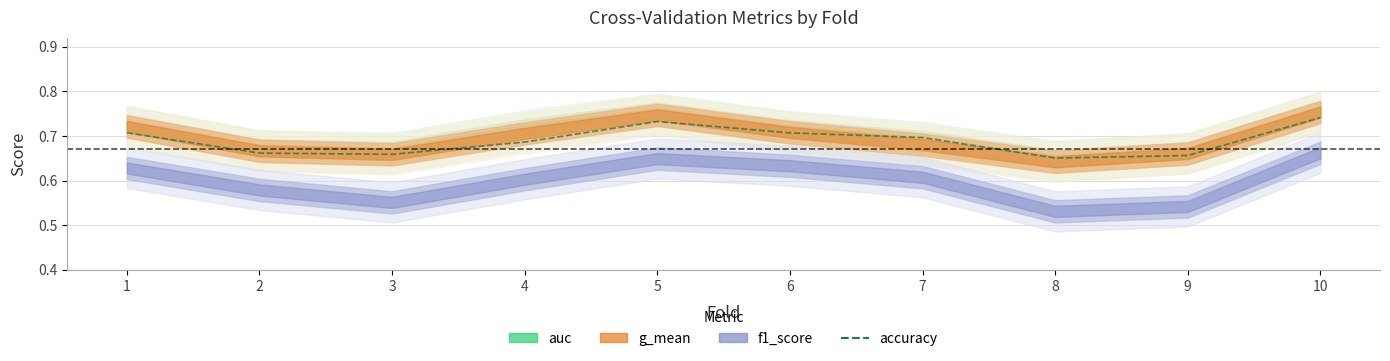

Rank the categories by value from highest to lowest.

10, 5, 1, 6, 7, 4, 2, 3, 9, 8